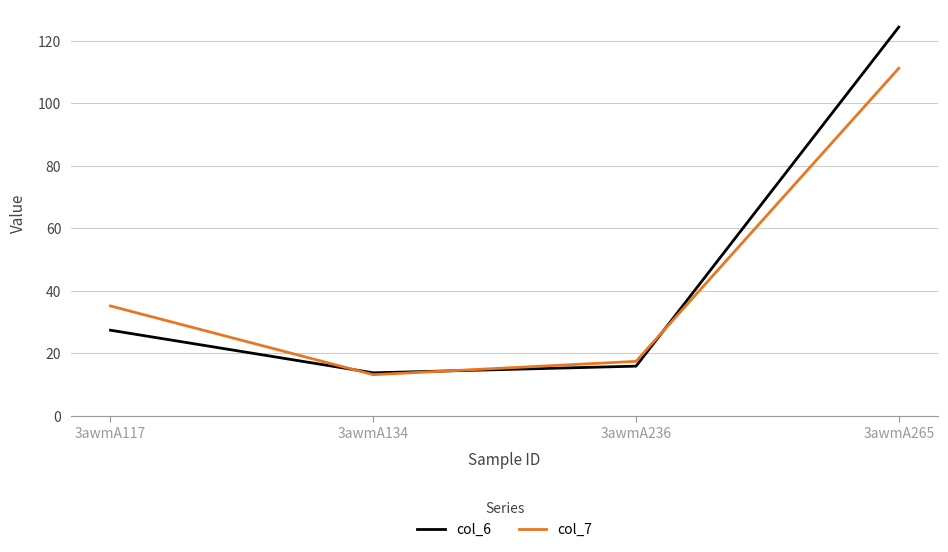

What is the maximum value shown in the chart?

124.4